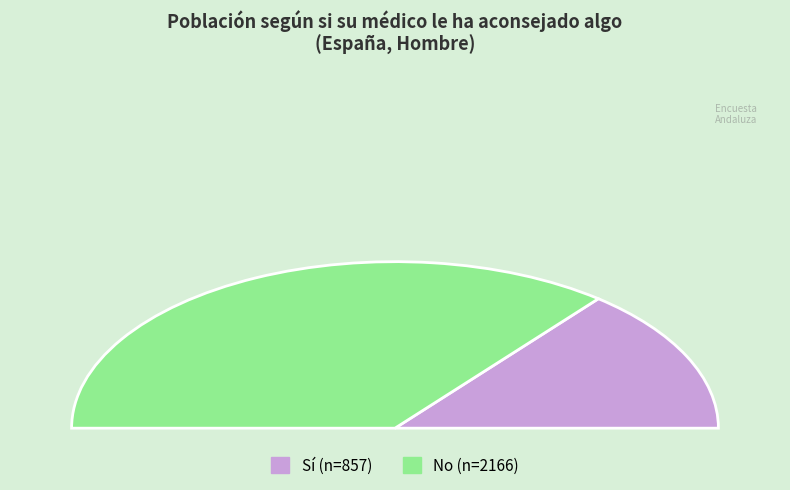

The No slice represents 84% of the pie. True or false?

False